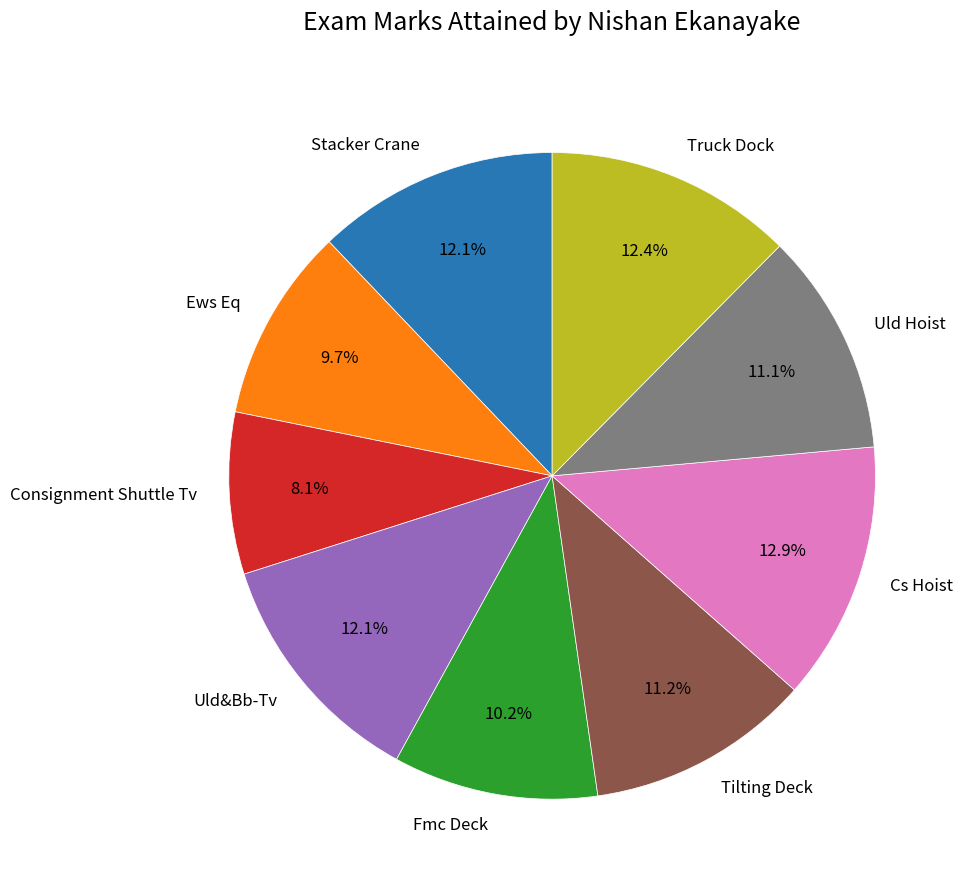

To the nearest percent, what is the average slice percentage?

11%